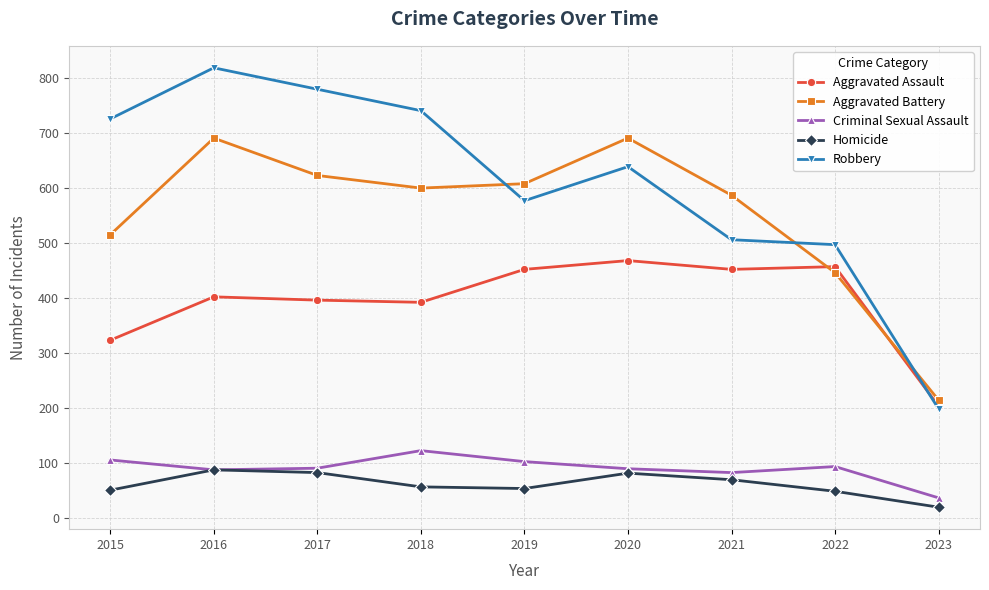

What is the difference between the maximum and minimum values in the Criminal Sexual Assault series?

86